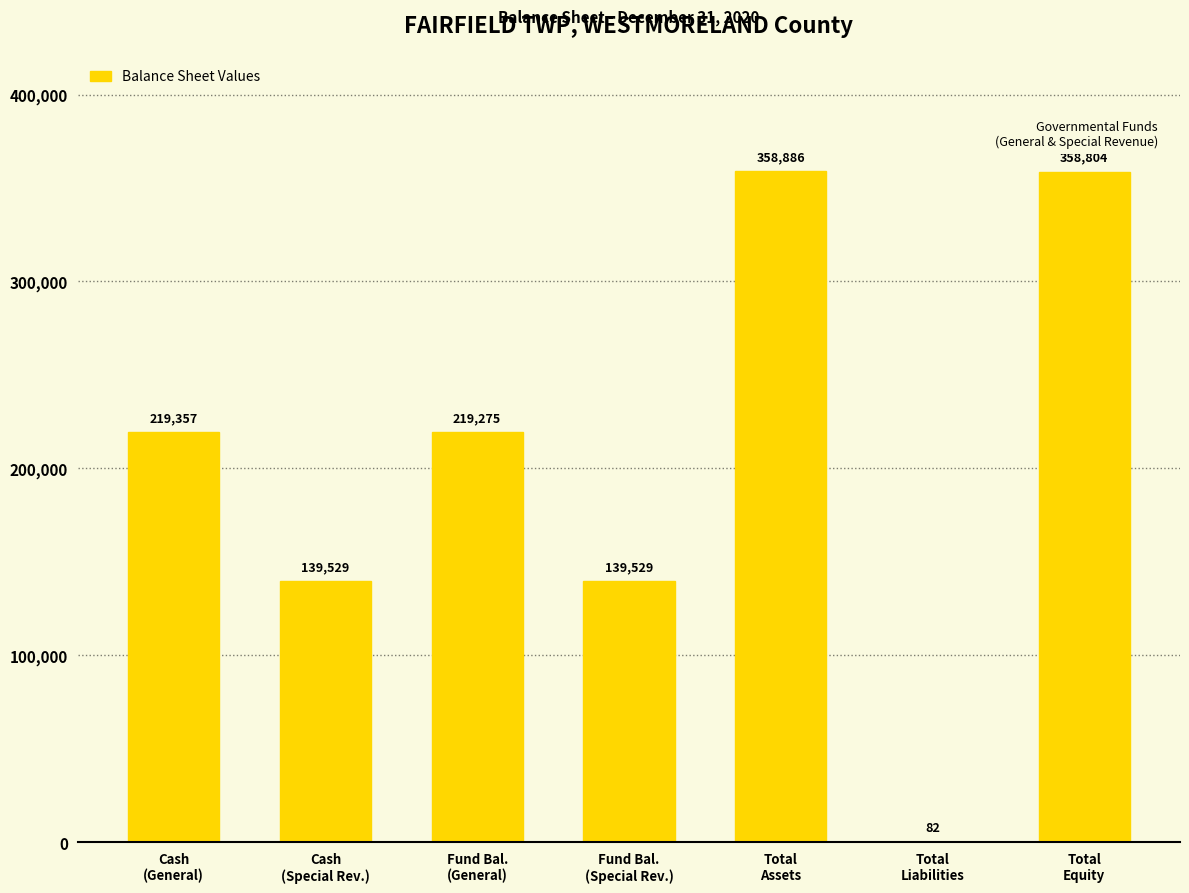

What is the greatest value displayed?

358886